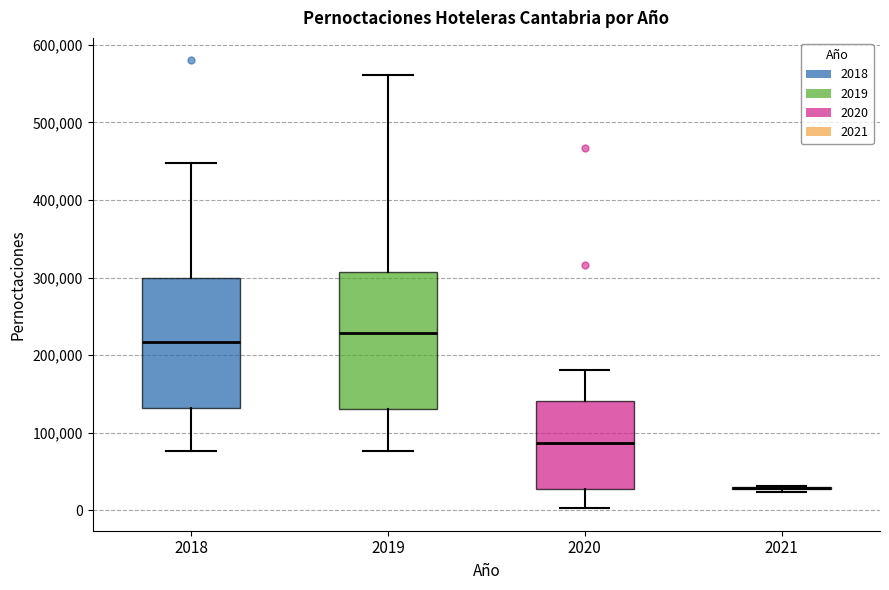

Reading left to right, transcribe this box plot: for each box, give where its median line is, the range the box spans, and where its two whiskers end, as read against the y-axis. The values are not printed on the chart, so give them approximately, as read against the axis.

2018: median 220000, box 130000 to 300000, whiskers 80000 to 450000
2019: median 230000, box 130000 to 310000, whiskers 80000 to 560000
2020: median 90000, box 30000 to 140000, whiskers 0 to 180000
2021: box collapsed to a line at 30000, whiskers 20000 to 30000